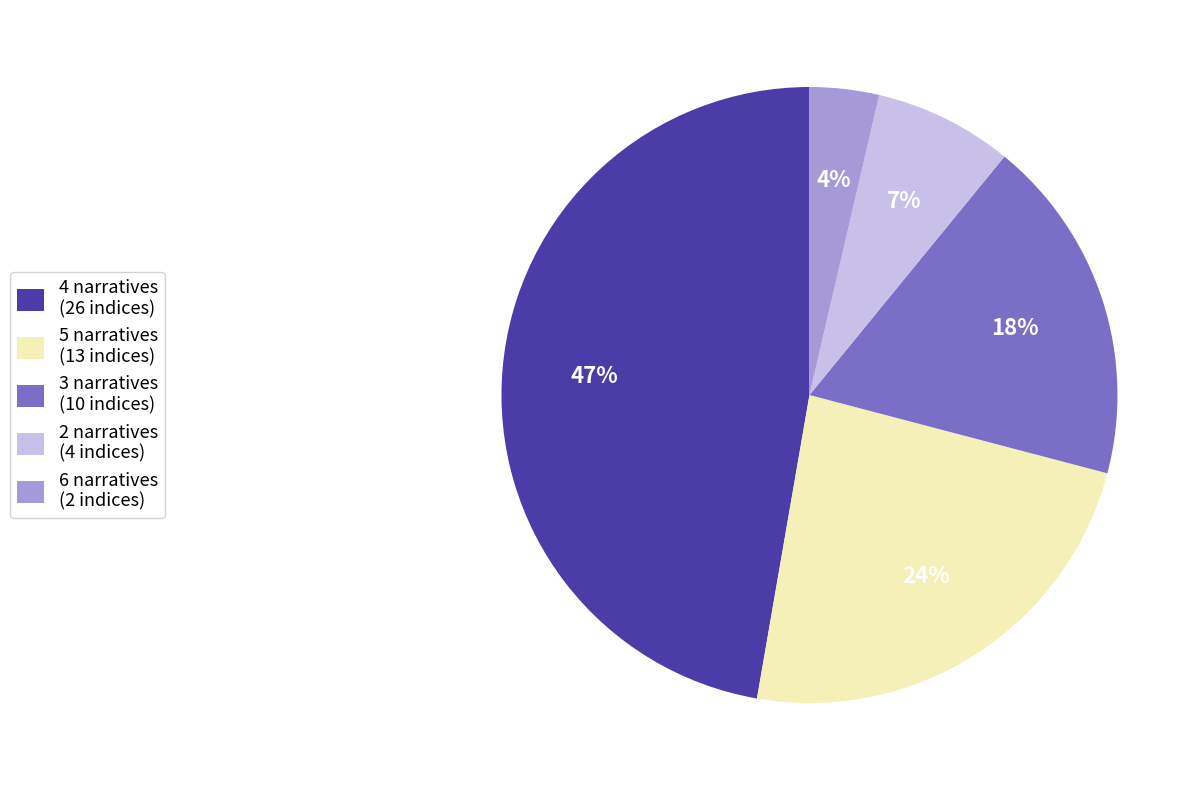

Approximately how many times larger is the value at 3 narratives (10 indices) compared to 4 narratives (26 indices)?

0.4